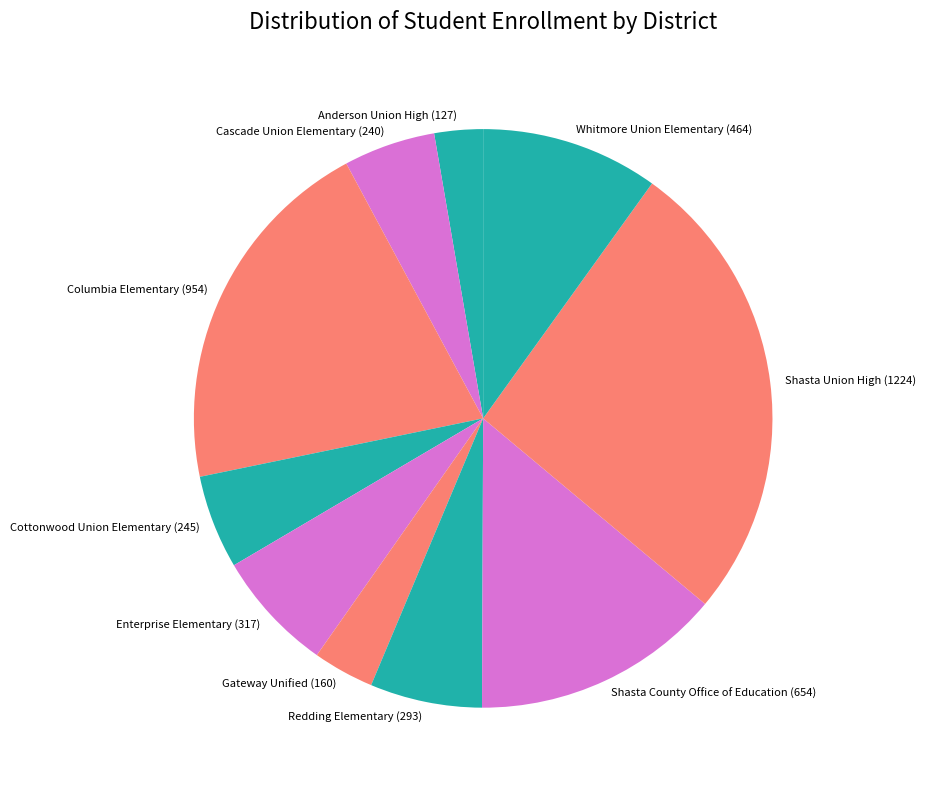

Is the sum of Cottonwood Union Elementary and Shasta County Office of Education greater than half?

No